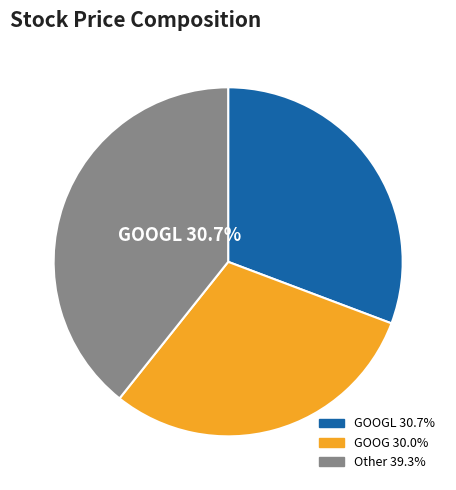

Is there any slice that represents more than half of the pie?

No